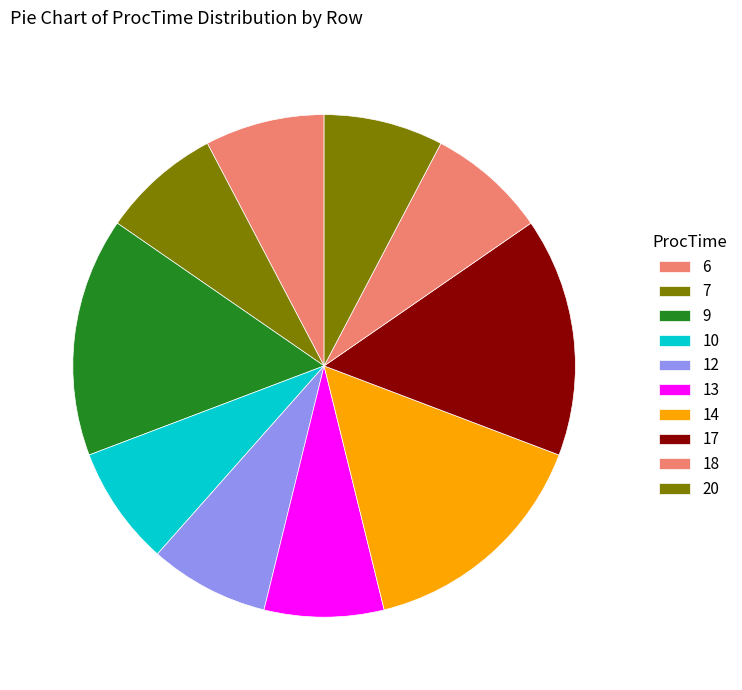

How many slices are in this pie chart?

10